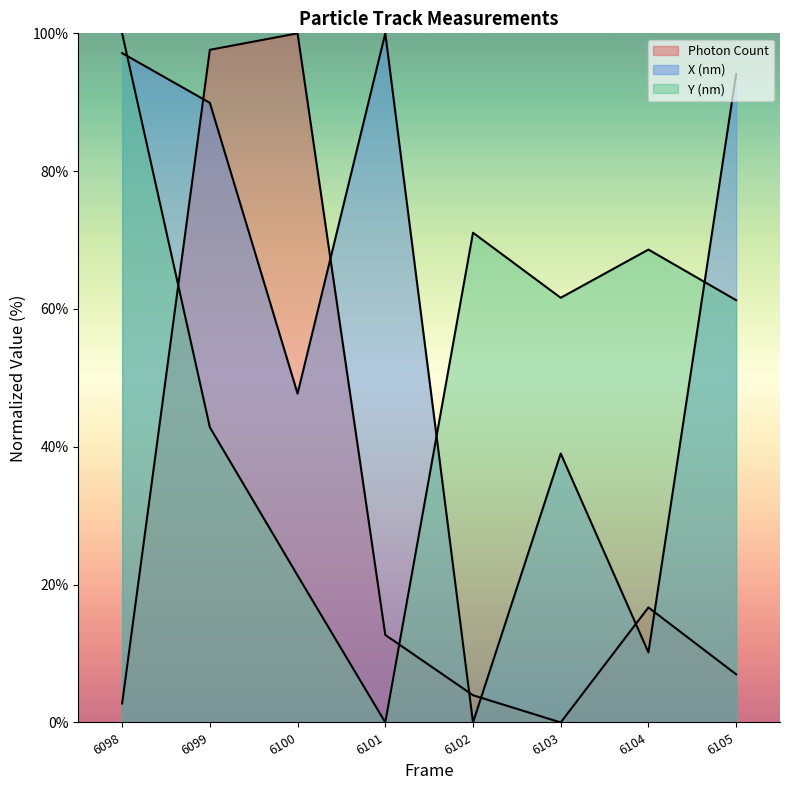

How many lines are shown in the chart?

3